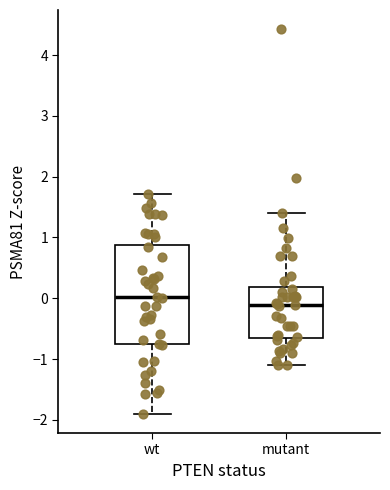

Which box's median line is the lowest?

mutant